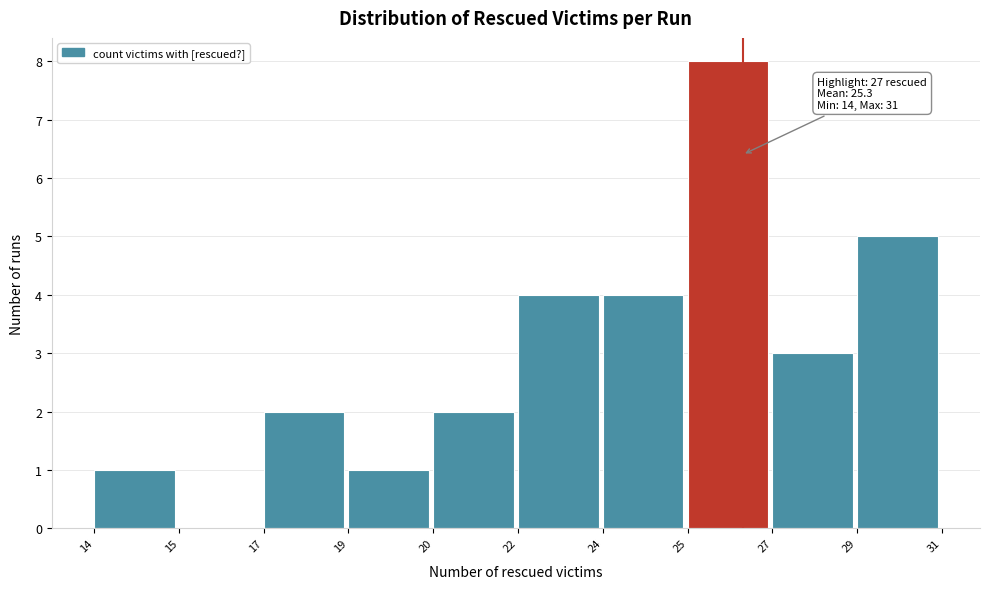

Reading left to right, transcribe all the data shown in this chart.

14=1	15=0	17=2	19=1	20=2	22=4	24=4	25=8	27=3	29=5